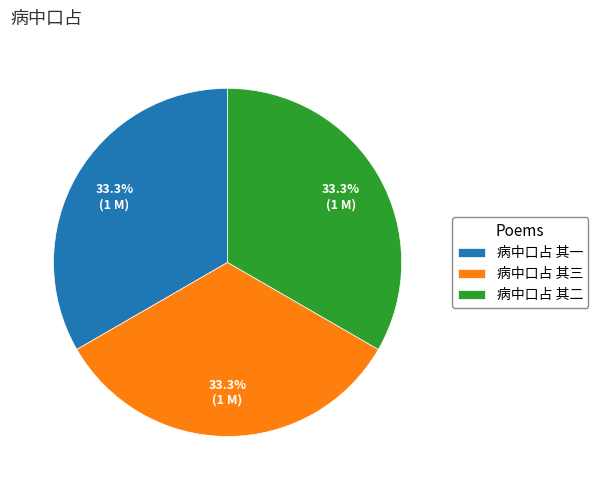

Is 病中口占 其一 the majority of the pie?

No